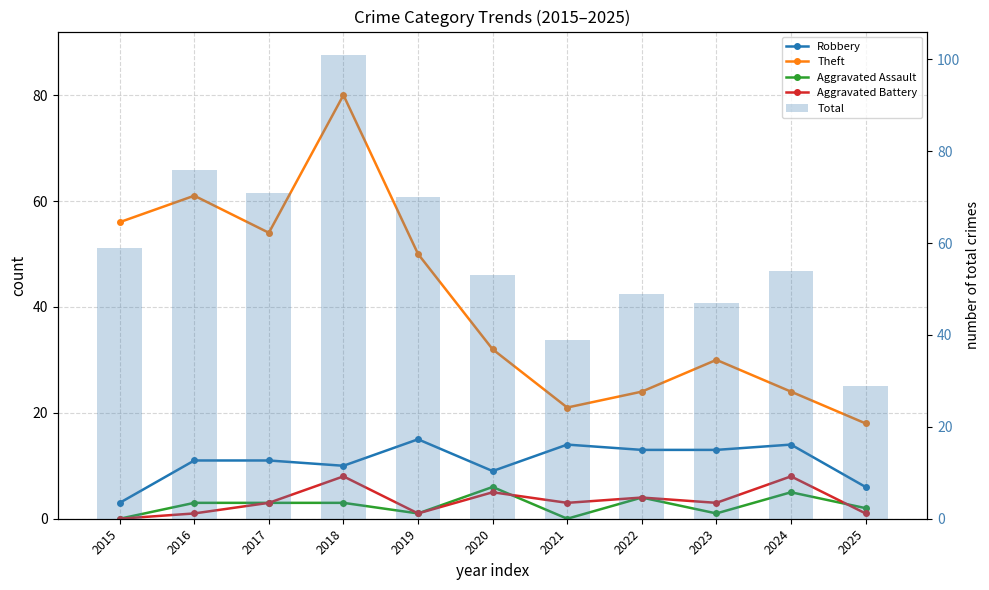

What value does the Robbery series have at 2021?

14